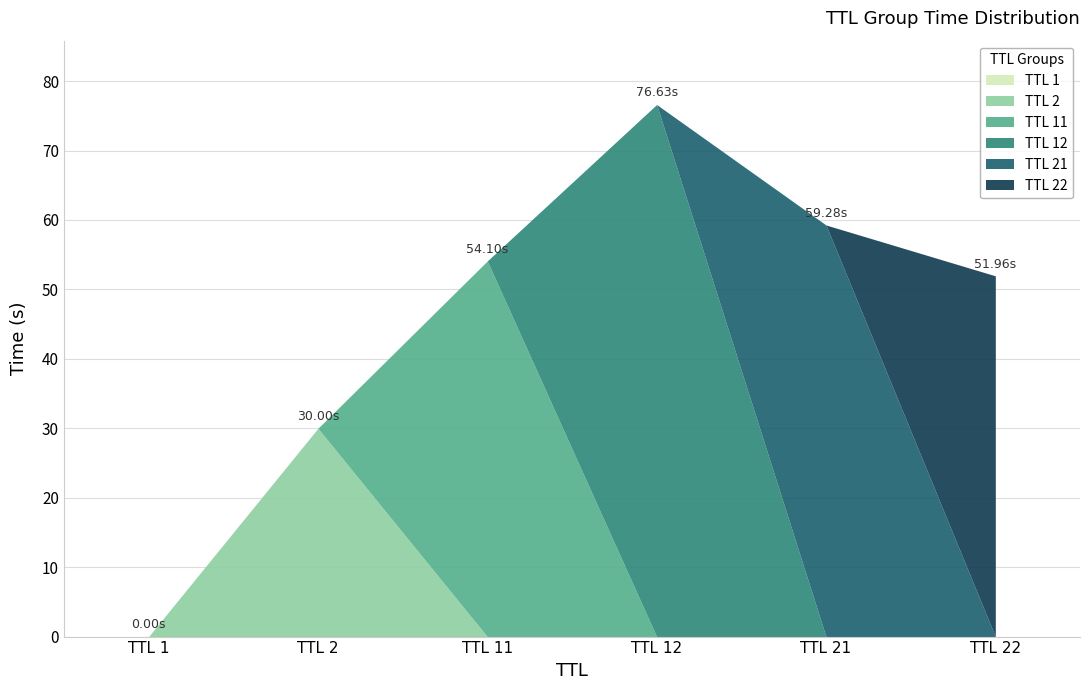

The value at 2 is 30.0. True or false?

True